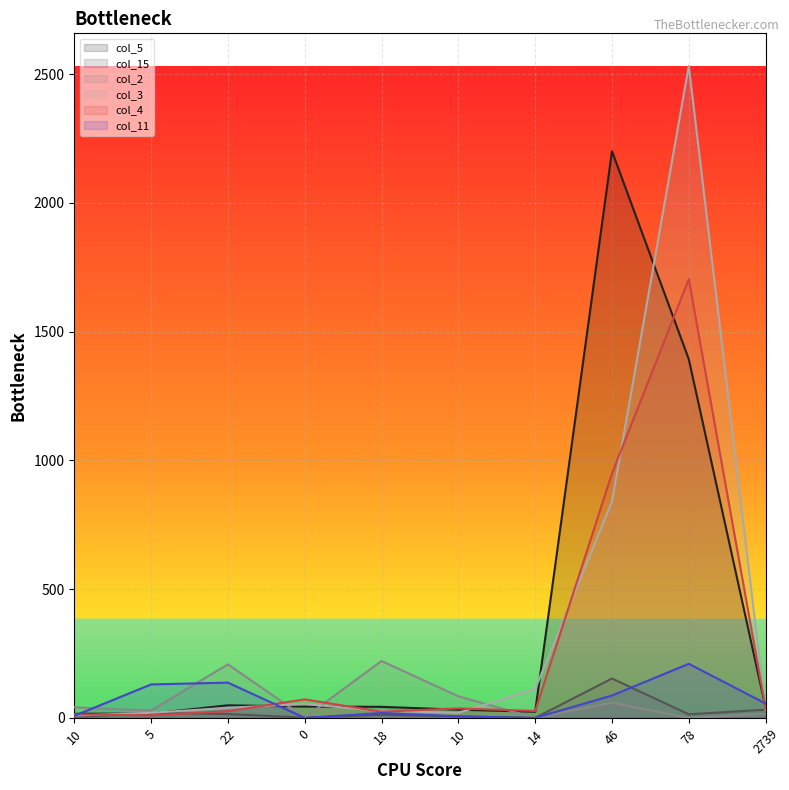

At 10, list the series in order from smallest to largest.

col_15, col_11, col_3, col_4, col_5, col_2